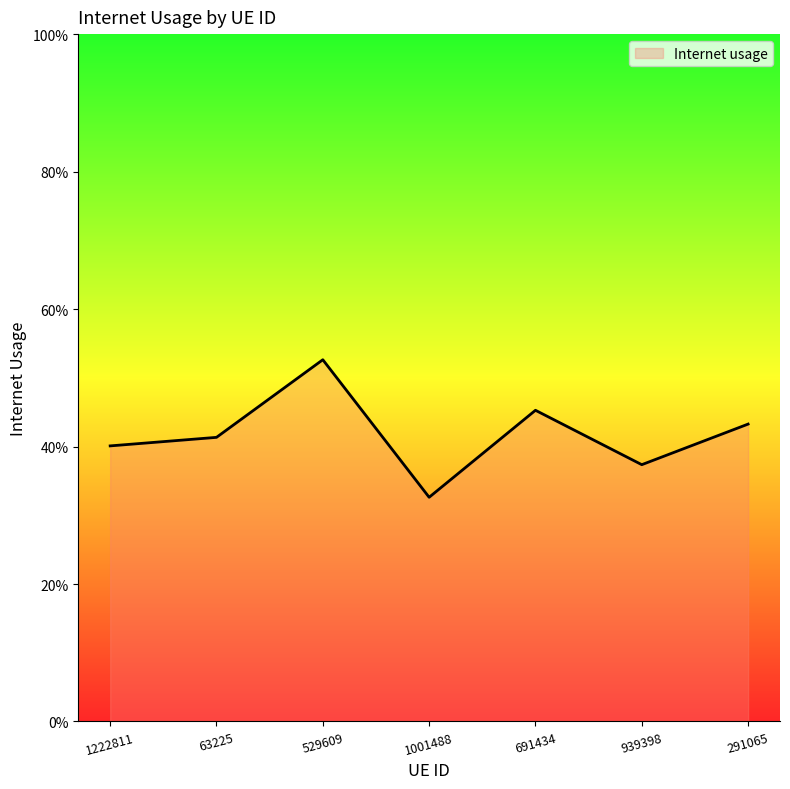

Is this an area chart (filled region under the line)?

Yes